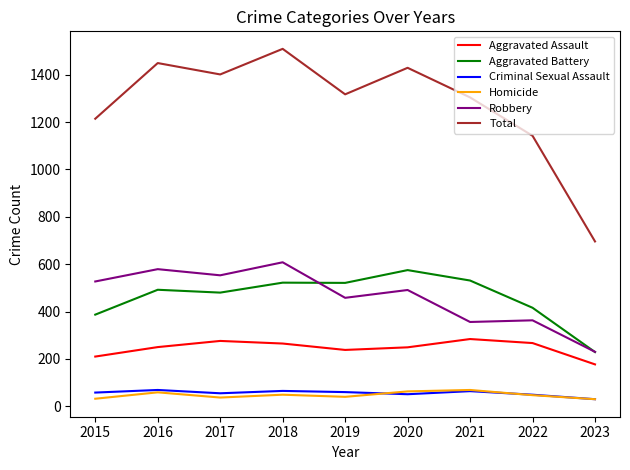

Is it true that Robbery equals 832 at 2015?

False